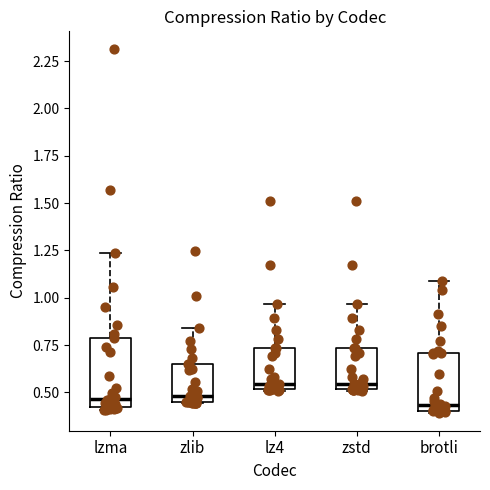

Reading left to right, read every box against the y-axis: the position of its median line, the range the box covers, and the ends of its whiskers. The values are not printed on the chart, so give them approximately, as read against the axis.

lzma: median 0.45, box 0.40 to 0.80, whiskers 0.40 (just below the box's lower edge) to 1.25
zlib: median 0.50, box 0.45 to 0.65, whiskers 0.45 to 0.85
lz4: median 0.55, box 0.50 to 0.75, whiskers 0.50 to 0.95
zstd: median 0.55, box 0.50 to 0.75, whiskers 0.50 to 0.95
brotli: median 0.45, box 0.40 to 0.70, whiskers 0.40 to 1.10